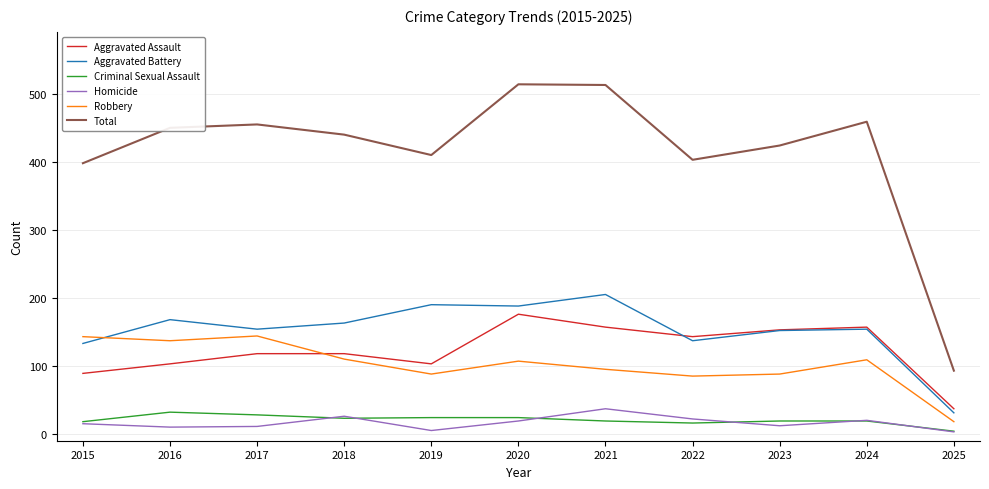

The Aggravated Assault series shows 103 at 2019. True or false?

True